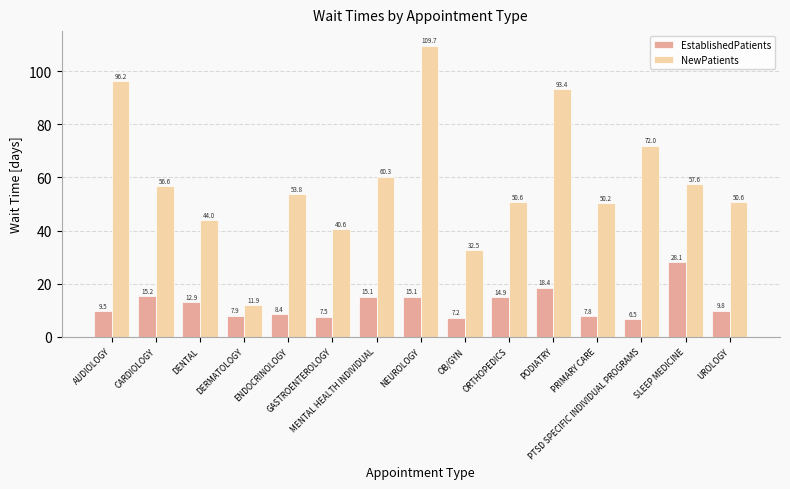

What are all the series names shown in the legend?

EstablishedPatients, NewPatients